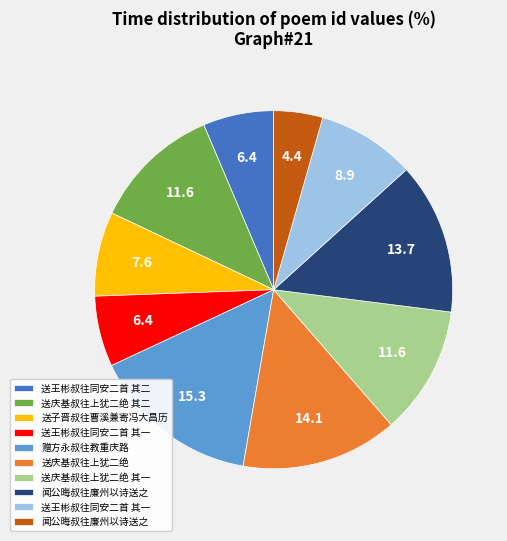

Is there any slice that represents more than half of the pie?

No